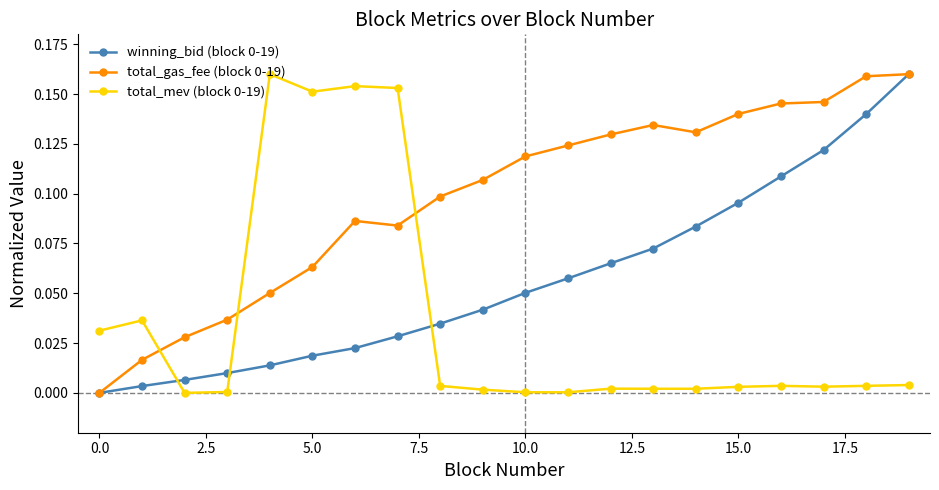

True or false: total_mev (block 0-19) and total_gas_fee (block 0-19) cross at least once.

True